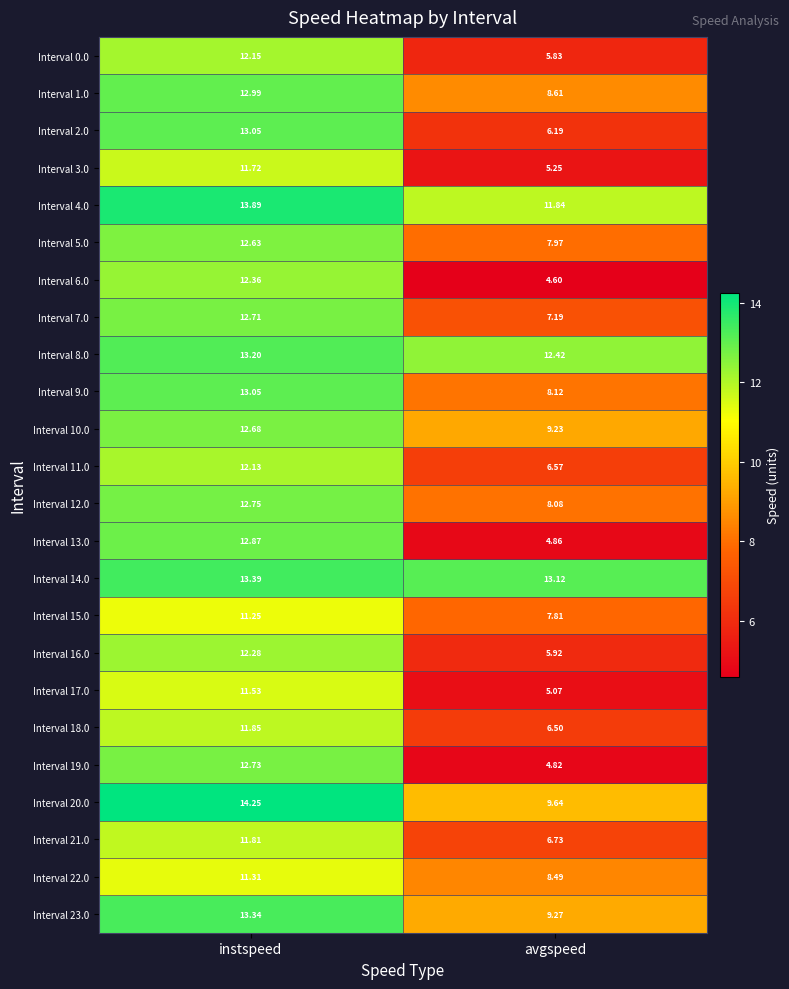

At which label is Interval 23.0 closest to 11?

avgspeed